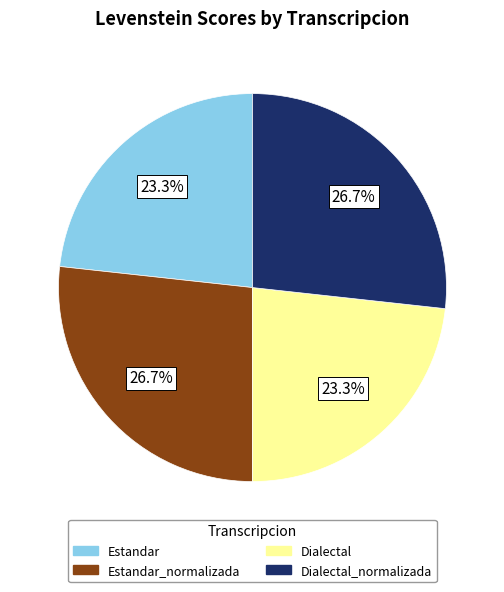

Does any single category account for the majority?

No